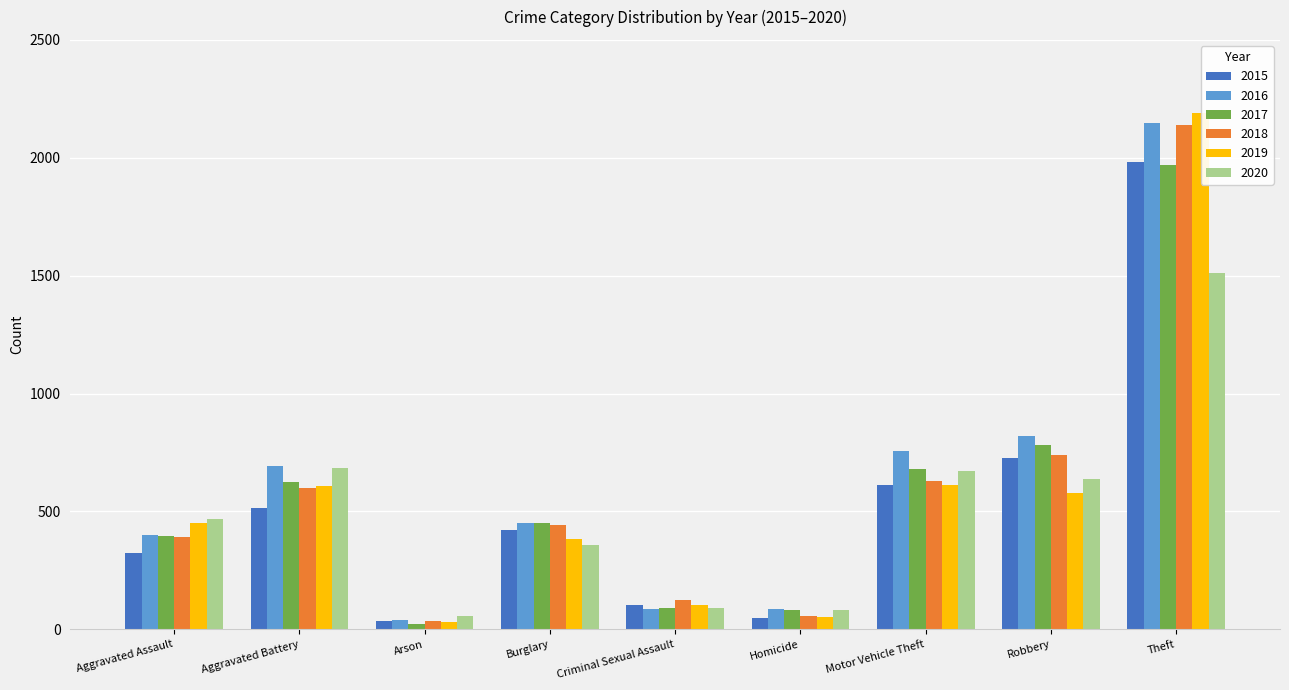

What is the total value across all series at Homicide?

409